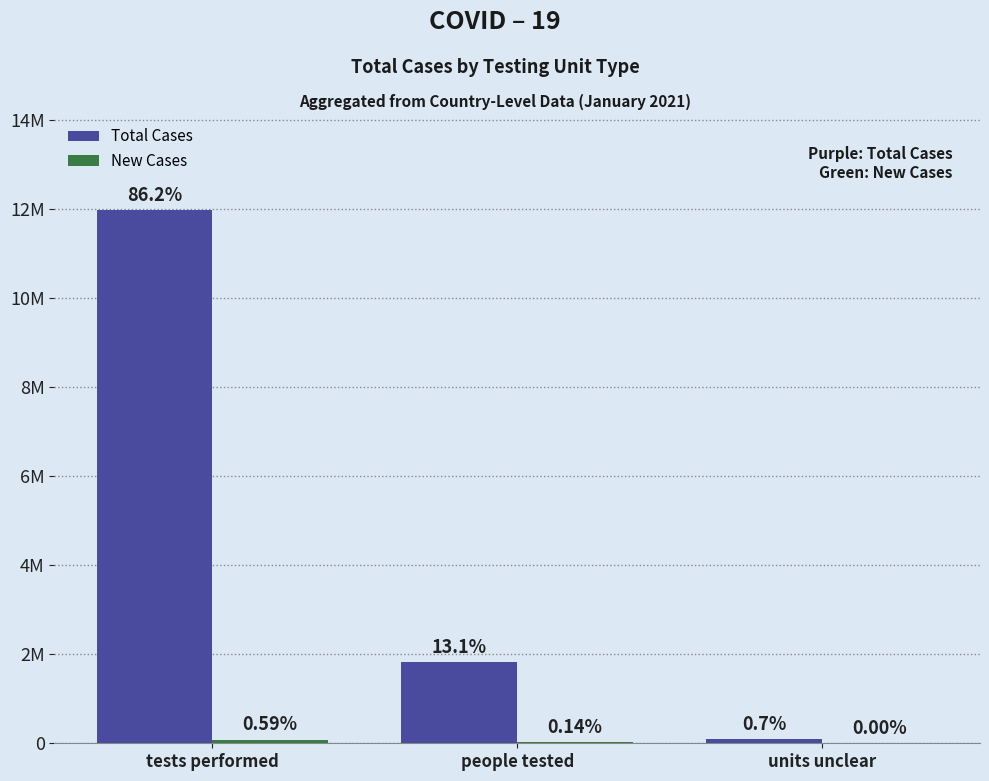

List the labels in order of New Cases value, largest first.

tests performed, people tested, units unclear